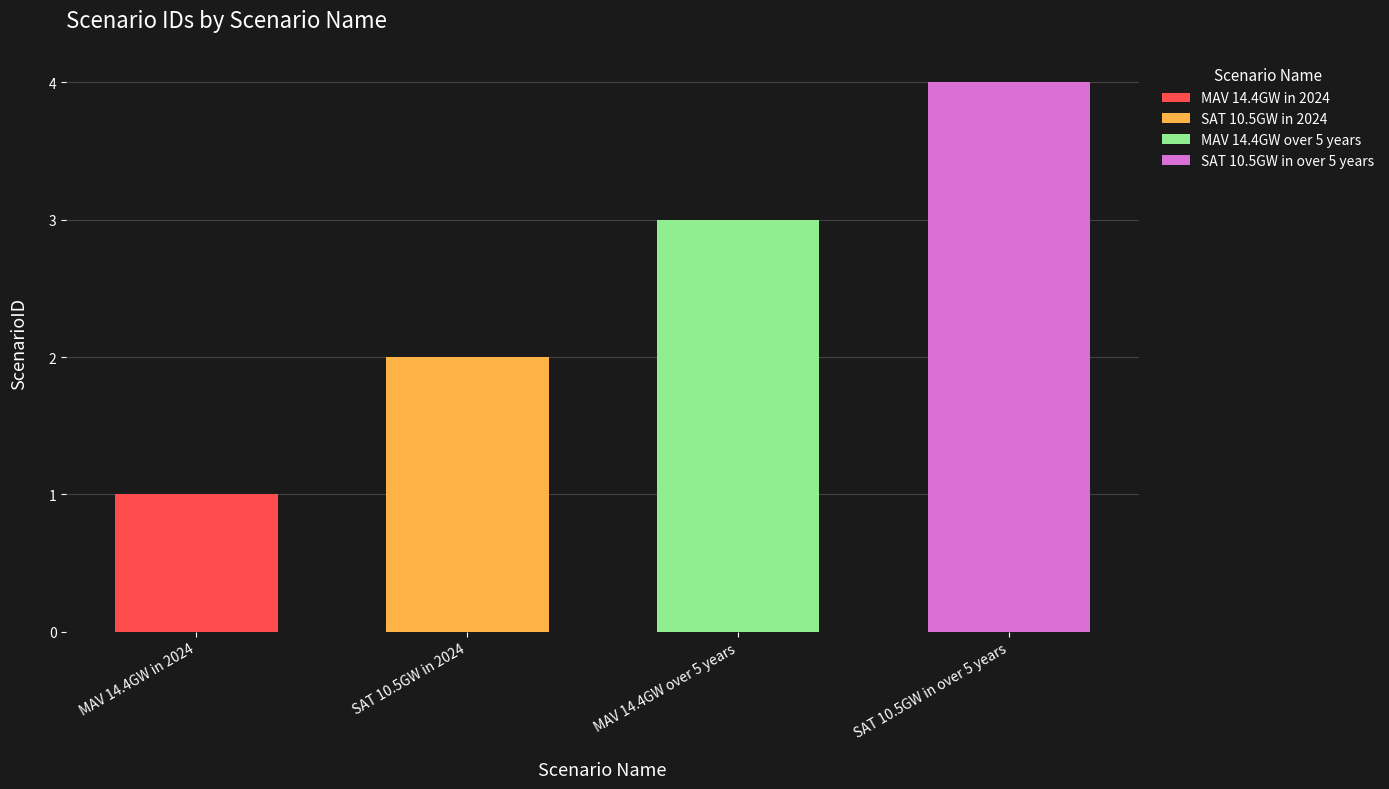

Which label corresponds to the largest value in the chart?

SAT 10.5GW in over 5 years